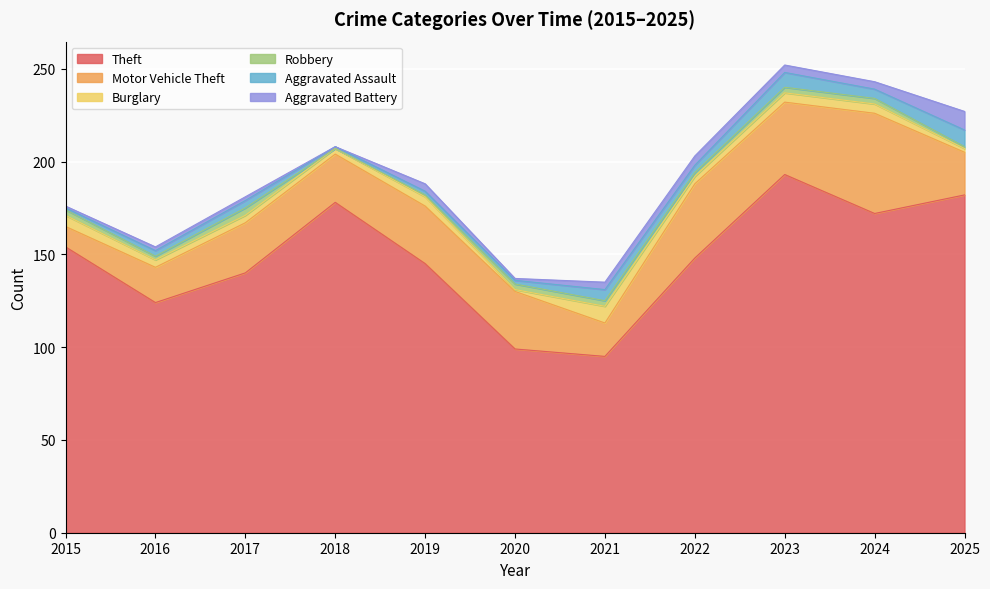

Which series has the widest spread of values?

Theft